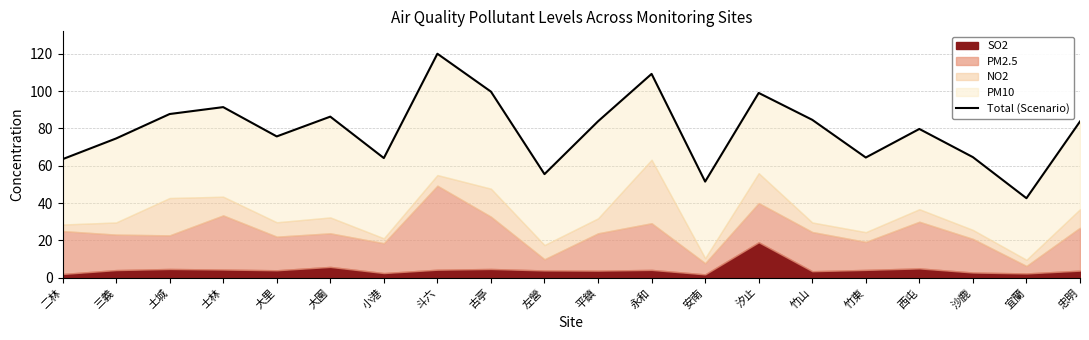

What is the label of the 18th point from the right?

土城